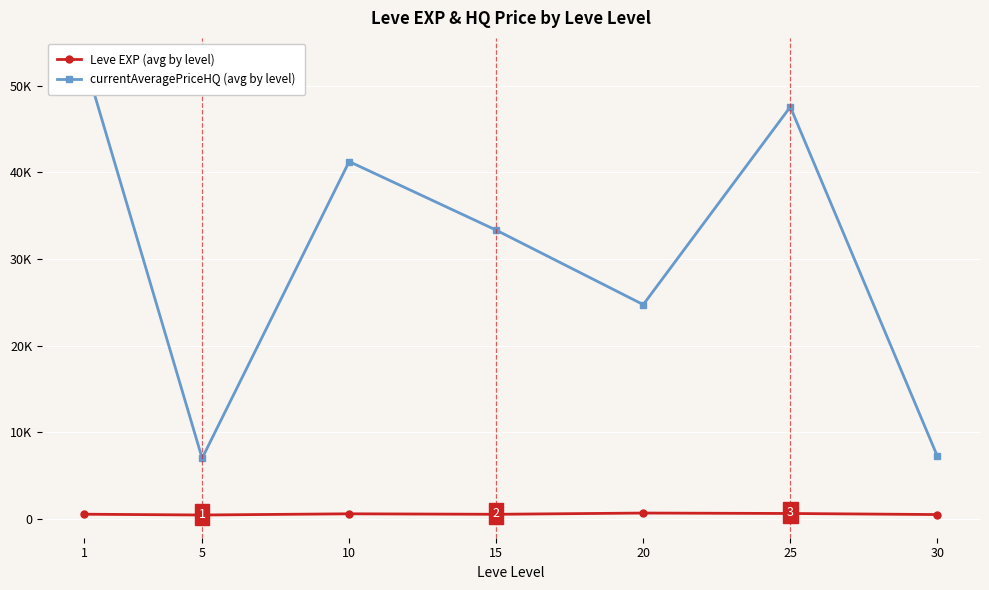

What value does the currentAveragePriceHQ (avg by level) series have at 20?

24726.3